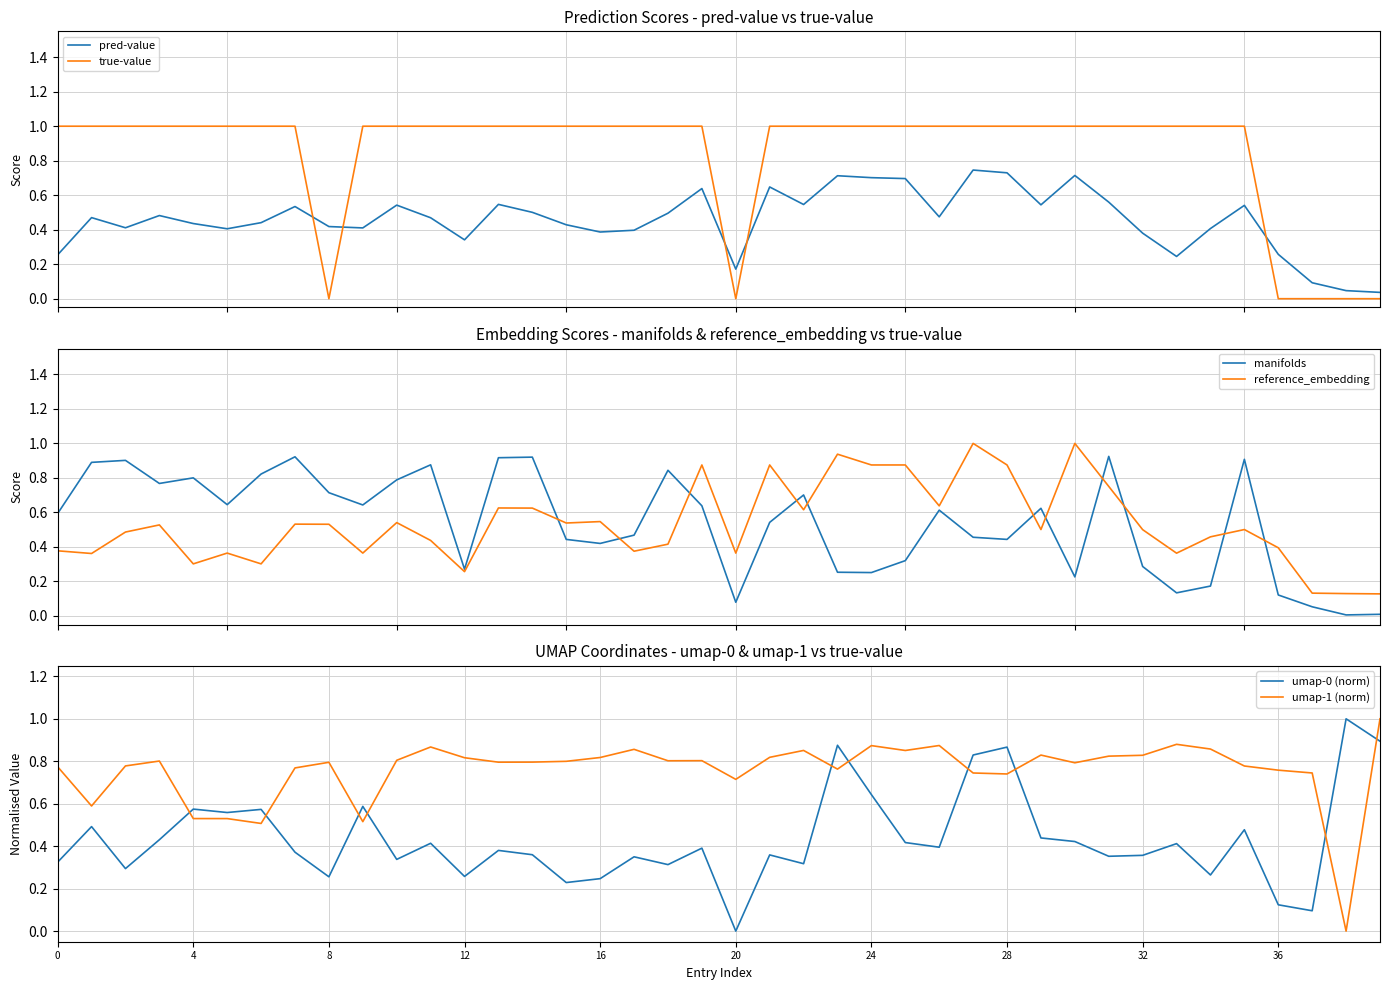

How many data points does each series have?

40